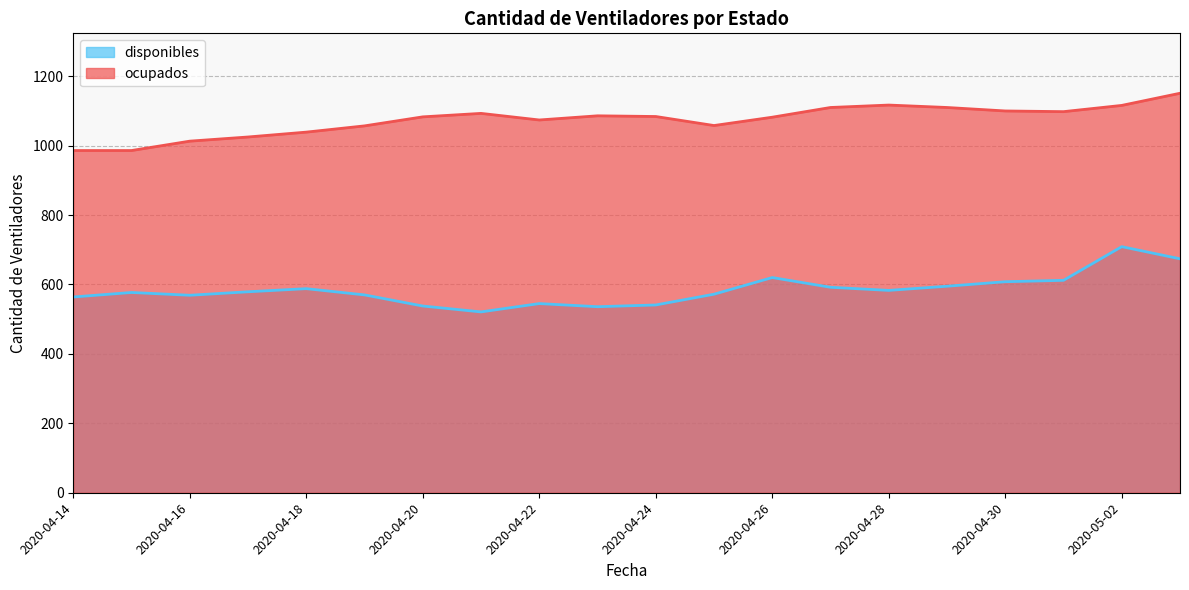

What is the difference between the highest and lowest values at 2020-04-23?

550